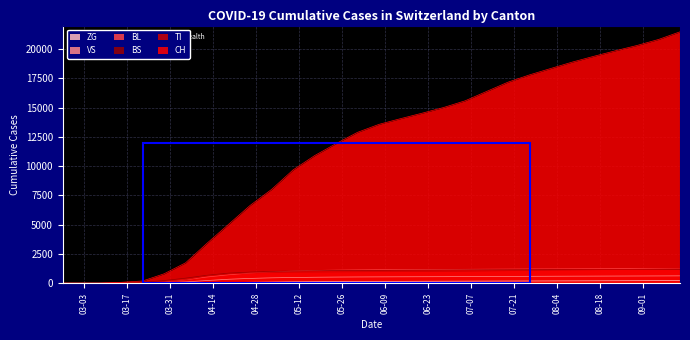

True or false: BL has more than 0 interior local peaks.

False